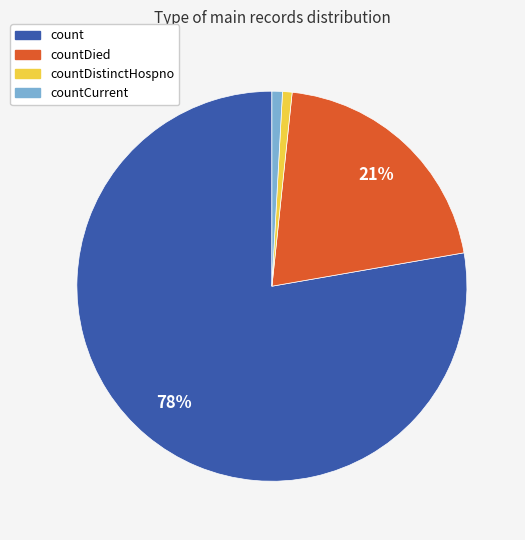

Is there any slice that represents more than half of the pie?

Yes